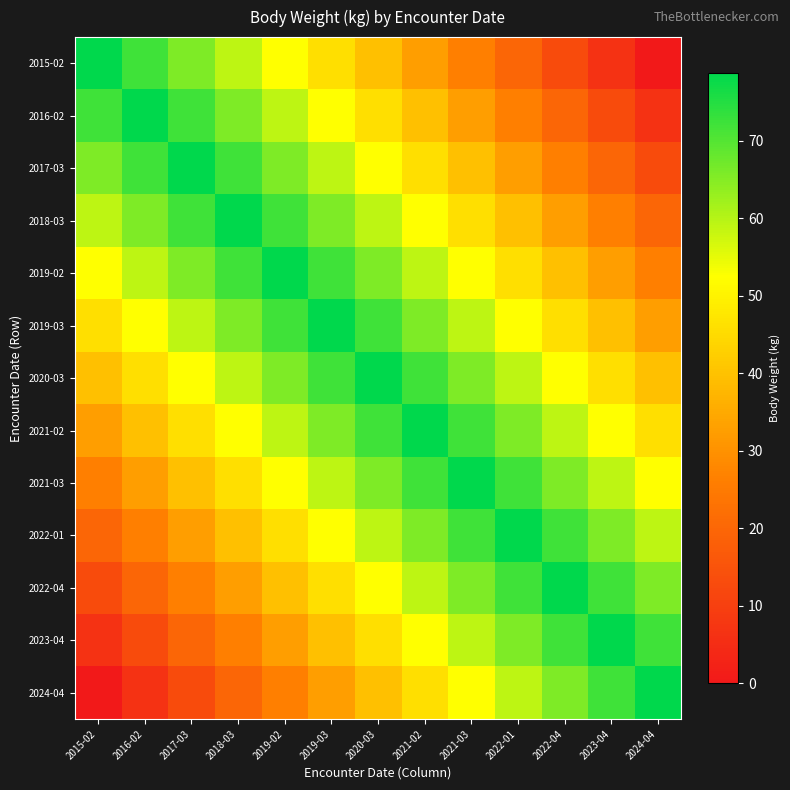

Reading left to right, list all the values displayed in this chart.

2015-02: 2015-02=78.8	2016-02=72.2	2017-03=65.7	2018-03=59.1	2019-02=52.5	2019-03=46.0	2020-03=39.4	2021-02=32.8	2021-03=26.3	2022-01=19.7	2022-04=13.1	2023-04=6.6	2024-04=0.0
2016-02: 2015-02=72.2	2016-02=78.8	2017-03=72.2	2018-03=65.7	2019-02=59.1	2019-03=52.5	2020-03=46.0	2021-02=39.4	2021-03=32.8	2022-01=26.3	2022-04=19.7	2023-04=13.1	2024-04=6.6
2017-03: 2015-02=65.7	2016-02=72.2	2017-03=78.8	2018-03=72.2	2019-02=65.7	2019-03=59.1	2020-03=52.5	2021-02=46.0	2021-03=39.4	2022-01=32.8	2022-04=26.3	2023-04=19.7	2024-04=13.1
2018-03: 2015-02=59.1	2016-02=65.7	2017-03=72.2	2018-03=78.8	2019-02=72.2	2019-03=65.7	2020-03=59.1	2021-02=52.5	2021-03=46.0	2022-01=39.4	2022-04=32.8	2023-04=26.3	2024-04=19.7
2019-02: 2015-02=52.5	2016-02=59.1	2017-03=65.7	2018-03=72.2	2019-02=78.8	2019-03=72.2	2020-03=65.7	2021-02=59.1	2021-03=52.5	2022-01=46.0	2022-04=39.4	2023-04=32.8	2024-04=26.3
2019-03: 2015-02=46.0	2016-02=52.5	2017-03=59.1	2018-03=65.7	2019-02=72.2	2019-03=78.8	2020-03=72.2	2021-02=65.7	2021-03=59.1	2022-01=52.5	2022-04=46.0	2023-04=39.4	2024-04=32.8
2020-03: 2015-02=39.4	2016-02=46.0	2017-03=52.5	2018-03=59.1	2019-02=65.7	2019-03=72.2	2020-03=78.8	2021-02=72.2	2021-03=65.7	2022-01=59.1	2022-04=52.5	2023-04=46.0	2024-04=39.4
2021-02: 2015-02=32.8	2016-02=39.4	2017-03=46.0	2018-03=52.5	2019-02=59.1	2019-03=65.7	2020-03=72.2	2021-02=78.8	2021-03=72.2	2022-01=65.7	2022-04=59.1	2023-04=52.5	2024-04=46.0
2021-03: 2015-02=26.3	2016-02=32.8	2017-03=39.4	2018-03=46.0	2019-02=52.5	2019-03=59.1	2020-03=65.7	2021-02=72.2	2021-03=78.8	2022-01=72.2	2022-04=65.7	2023-04=59.1	2024-04=52.5
2022-01: 2015-02=19.7	2016-02=26.3	2017-03=32.8	2018-03=39.4	2019-02=46.0	2019-03=52.5	2020-03=59.1	2021-02=65.7	2021-03=72.2	2022-01=78.8	2022-04=72.2	2023-04=65.7	2024-04=59.1
2022-04: 2015-02=13.1	2016-02=19.7	2017-03=26.3	2018-03=32.8	2019-02=39.4	2019-03=46.0	2020-03=52.5	2021-02=59.1	2021-03=65.7	2022-01=72.2	2022-04=78.8	2023-04=72.2	2024-04=65.7
2023-04: 2015-02=6.6	2016-02=13.1	2017-03=19.7	2018-03=26.3	2019-02=32.8	2019-03=39.4	2020-03=46.0	2021-02=52.5	2021-03=59.1	2022-01=65.7	2022-04=72.2	2023-04=78.8	2024-04=72.2
2024-04: 2015-02=0.0	2016-02=6.6	2017-03=13.1	2018-03=19.7	2019-02=26.3	2019-03=32.8	2020-03=39.4	2021-02=46.0	2021-03=52.5	2022-01=59.1	2022-04=65.7	2023-04=72.2	2024-04=78.8